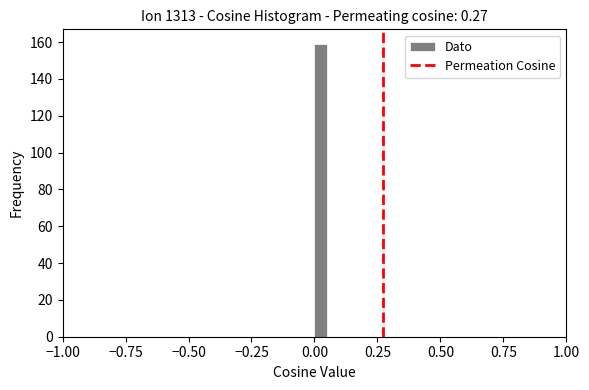

Read against the x-axis, roughly where is the centre of the tallest bar?

0.05